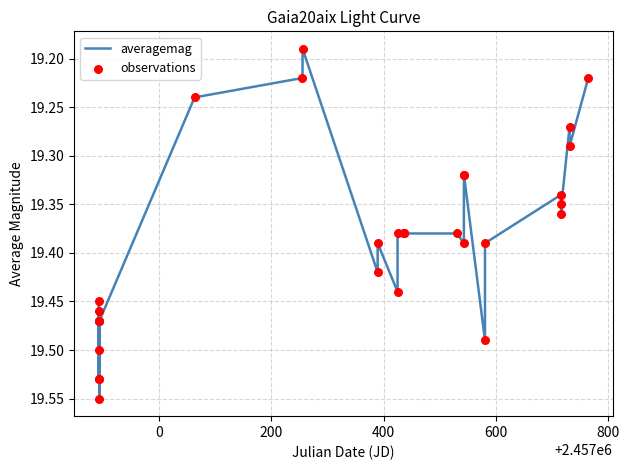

What is the difference between the maximum and minimum values?

0.4